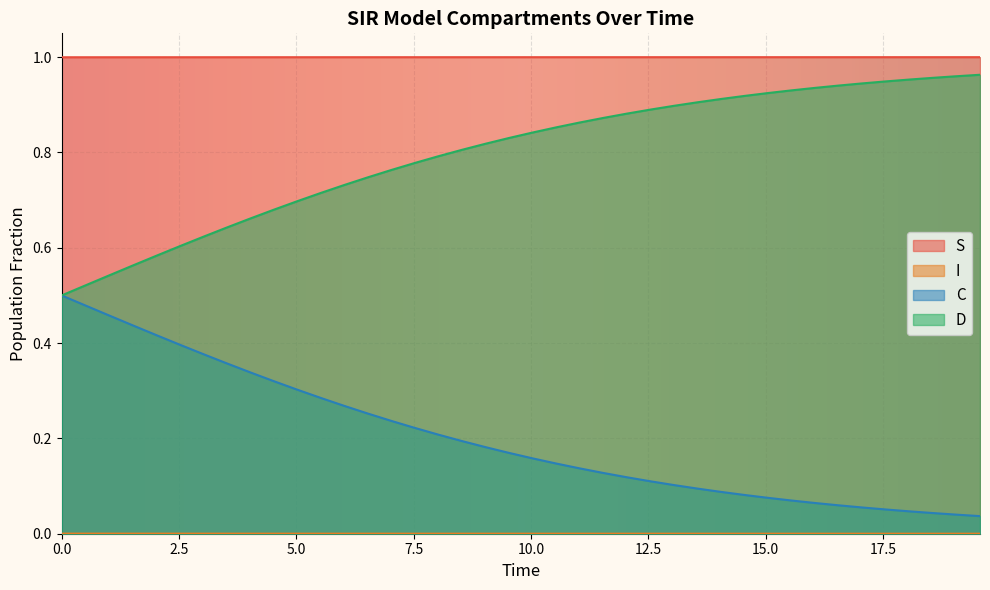

True or false: C and S cross at least once.

False